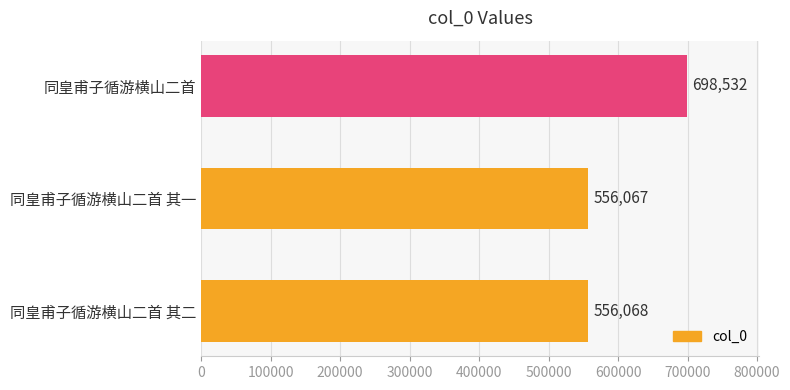

The value at 同皇甫子循游横山二首 其二 is 556068. True or false?

True